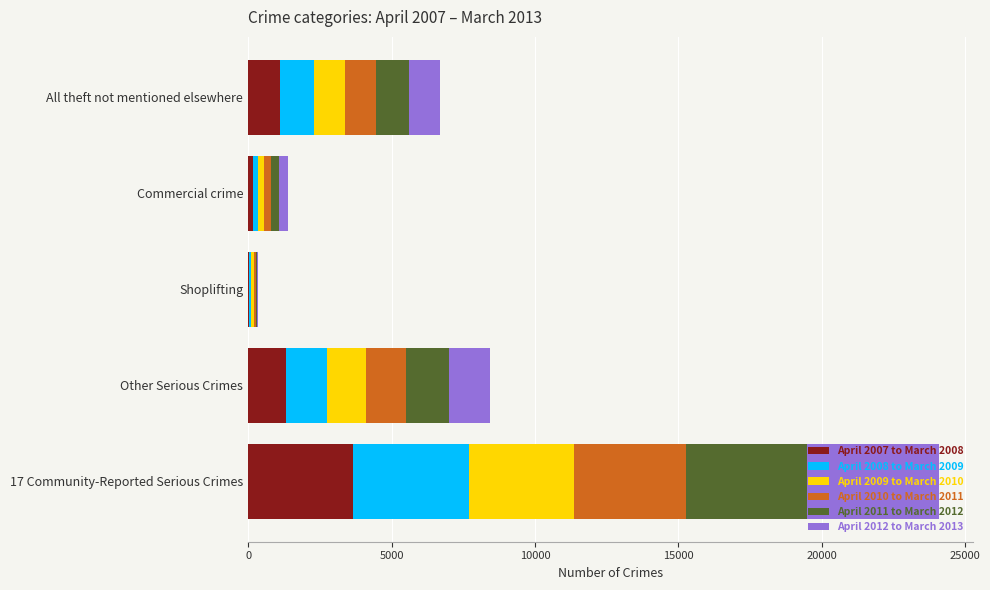

The April 2007 to March 2008 series shows 1323 at Other Serious Crimes. True or false?

True